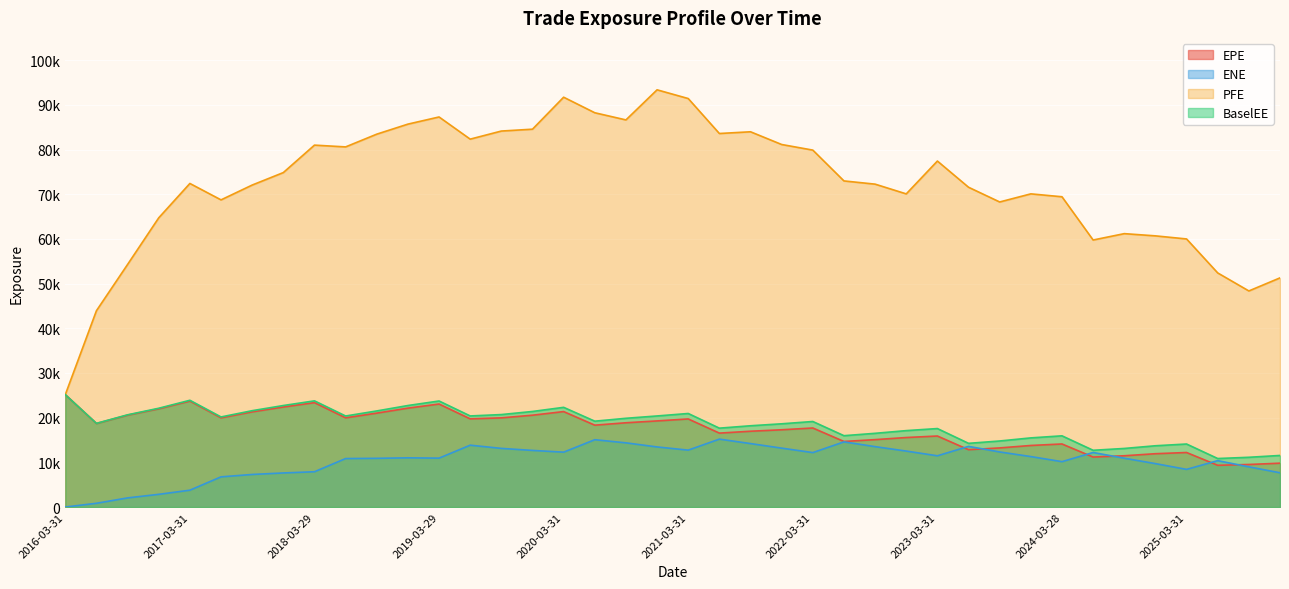

What are all the series names shown in the legend?

EPE, ENE, PFE, BaselEE